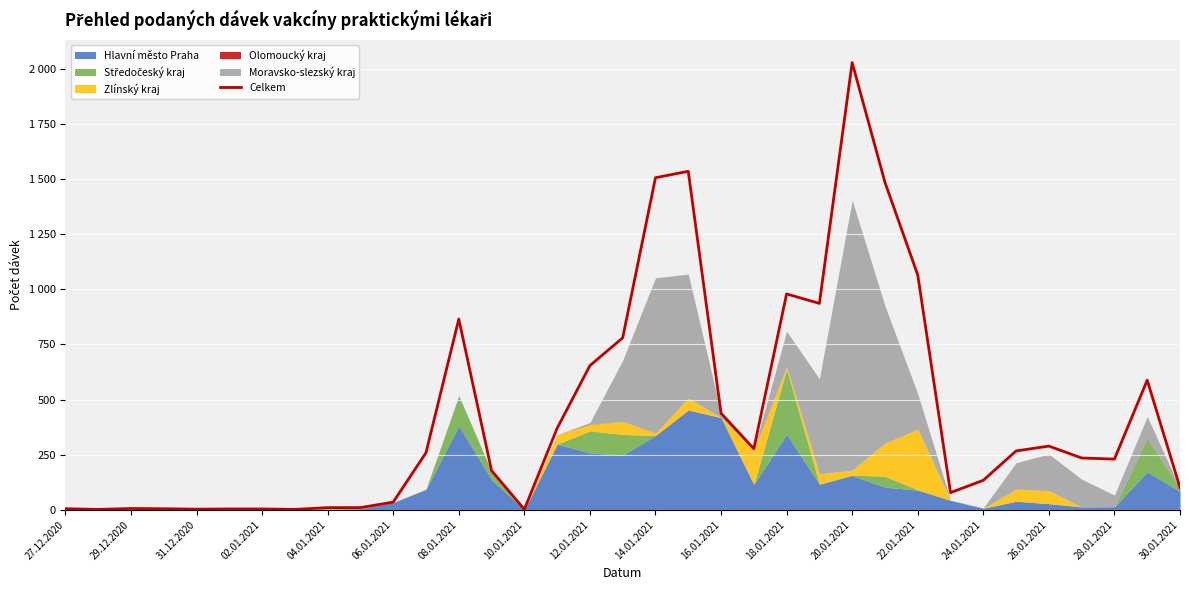

Between 20 and 31, which is larger?

20